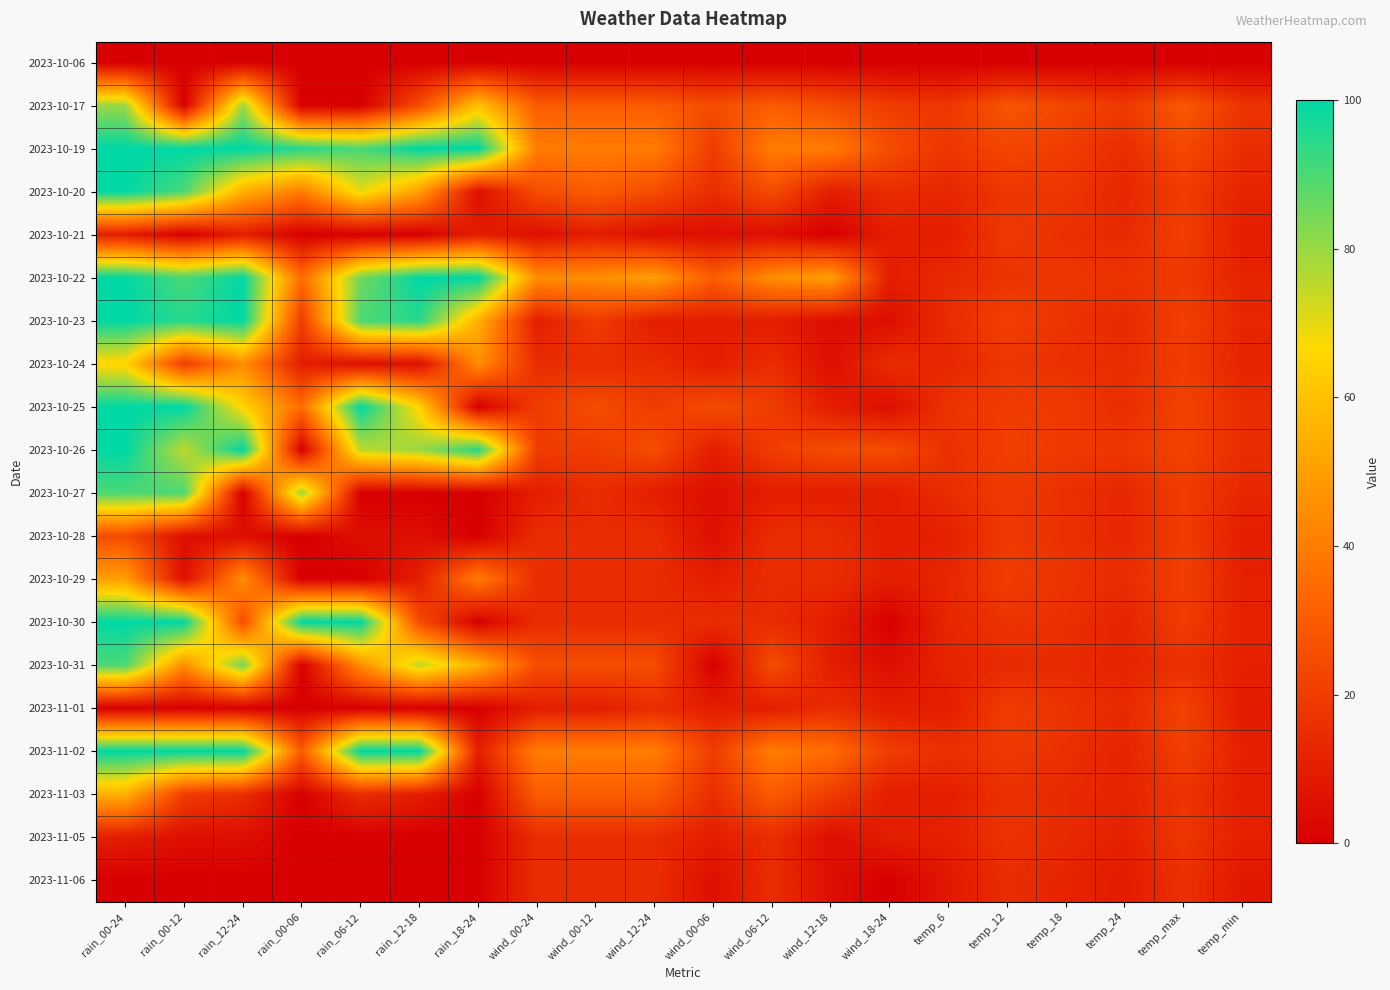

What is the total value across all series at wind_06-12?

400